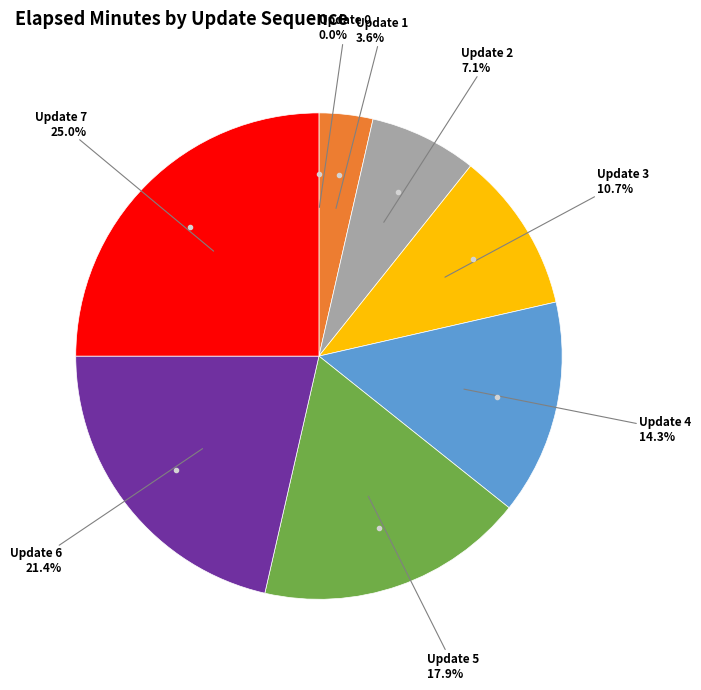

To the nearest percent, what is the difference between the largest and smallest slice percentages?

25%